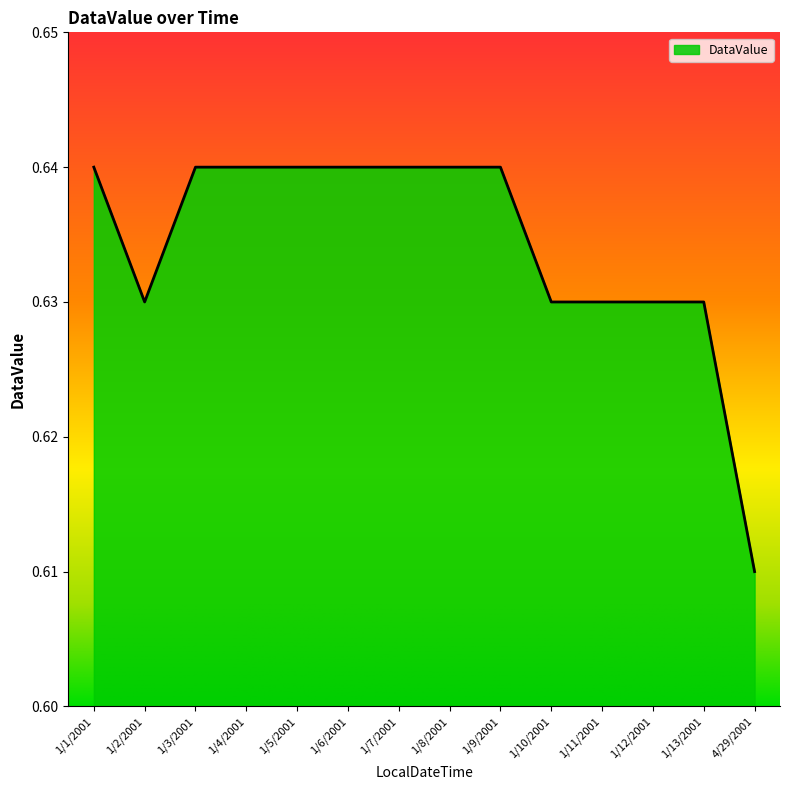

Which category has the lowest value across all series?

4/29/2001